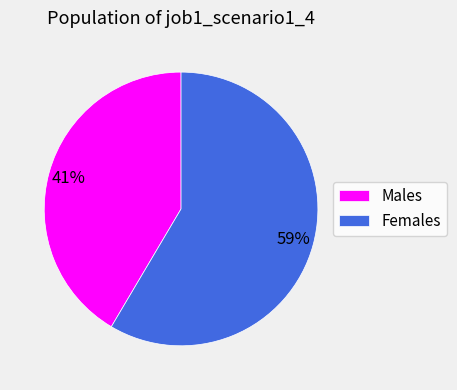

Which category has the smallest portion of the pie?

Males